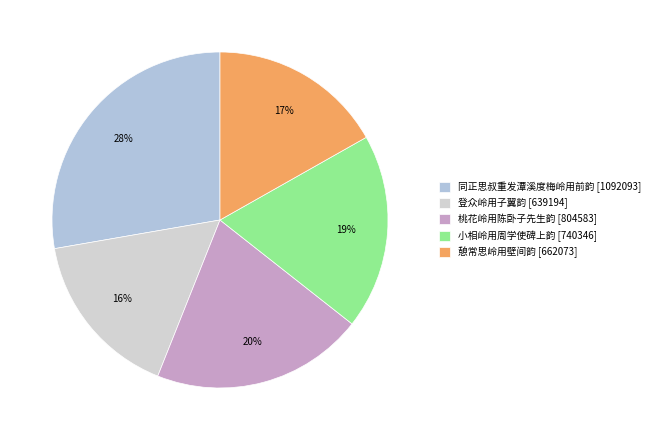

To the nearest percent, what is the combined percentage of 桃花岭用陈卧子先生韵 and 小相岭用周学使碑上韵?

39%